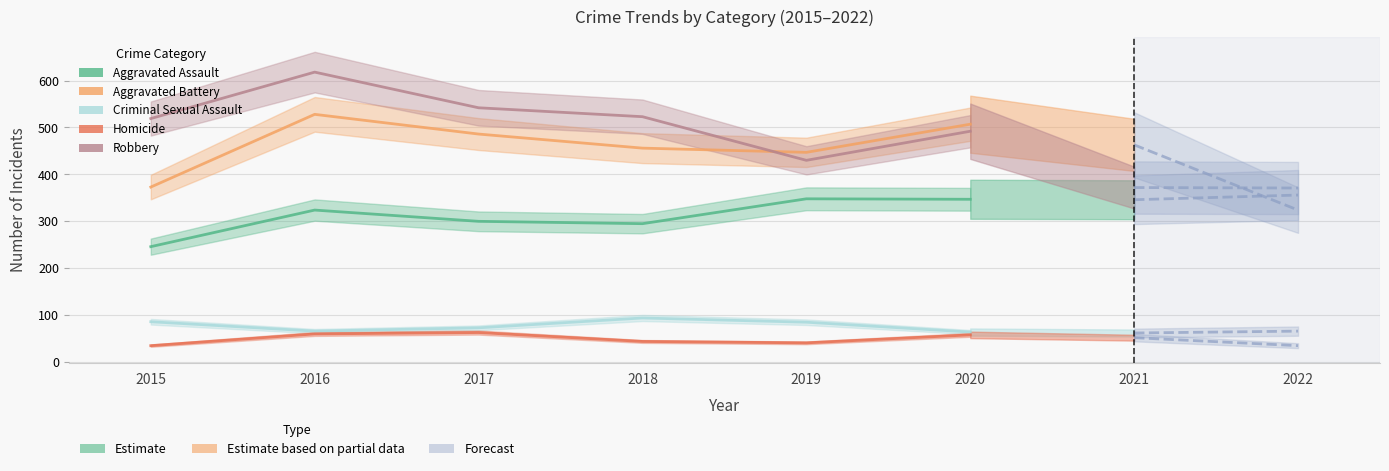

The Homicide series shows 35 at 2015. True or false?

True